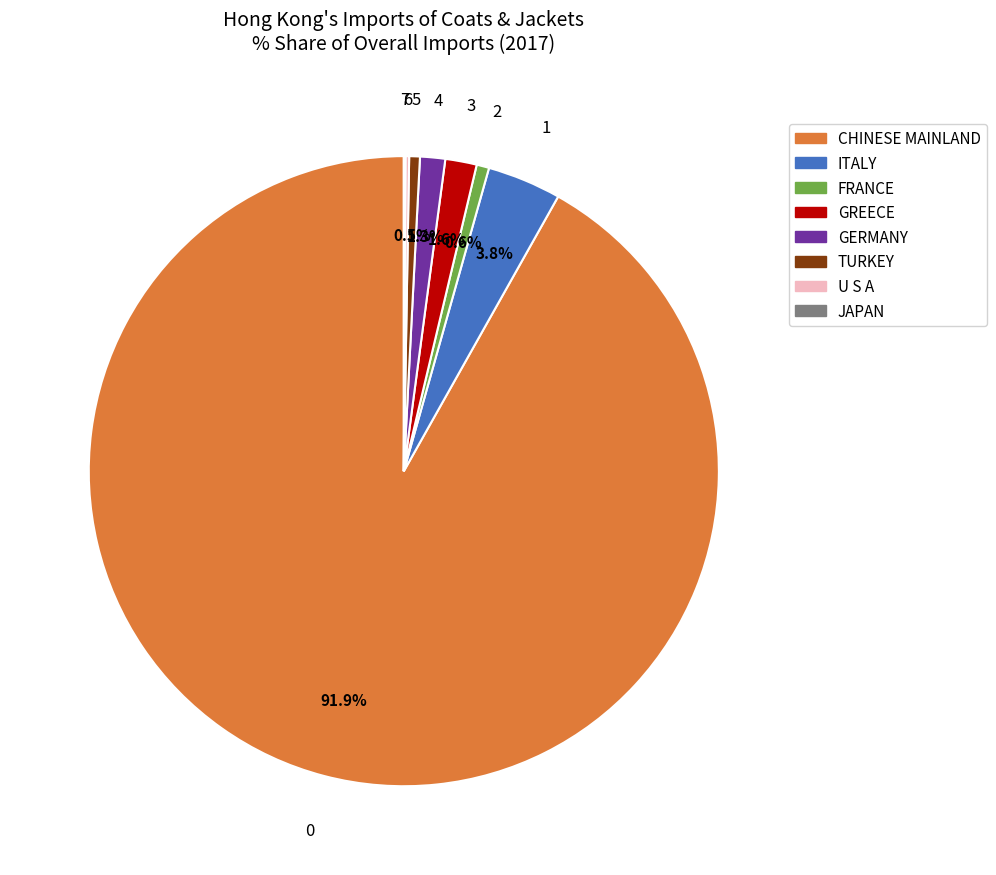

What is the ratio of the value at ITALY to the value at GERMANY?

2.9